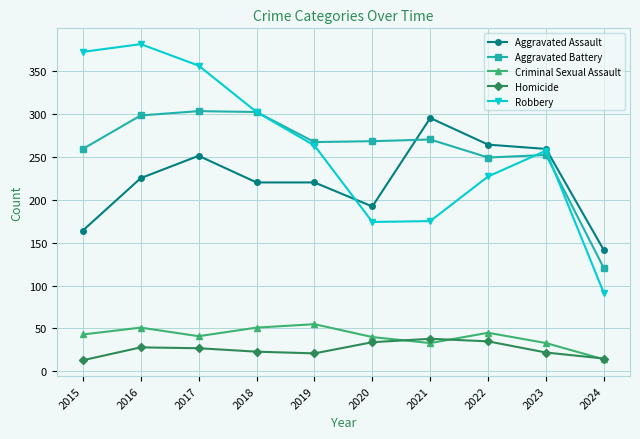

True or false: Aggravated Assault and Homicide intersect in this chart.

False